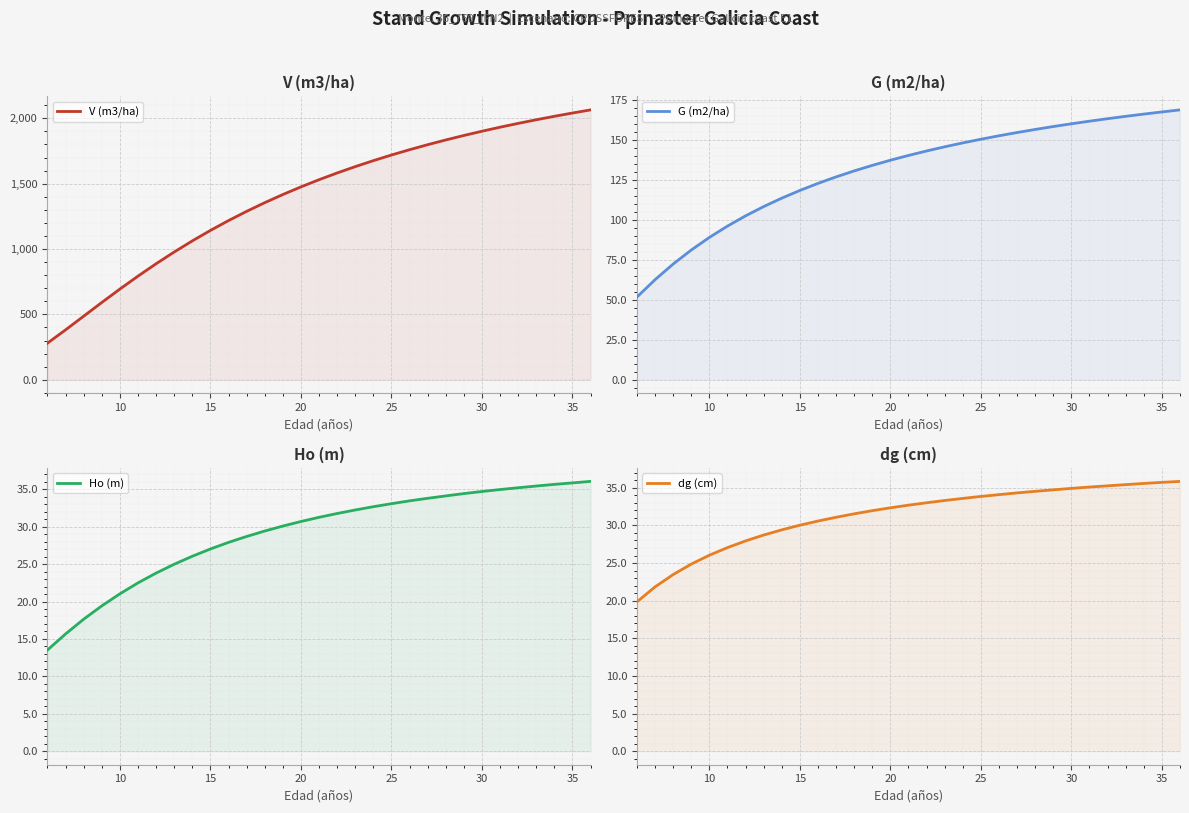

What is the sum of all Ho (m) values?

903.0